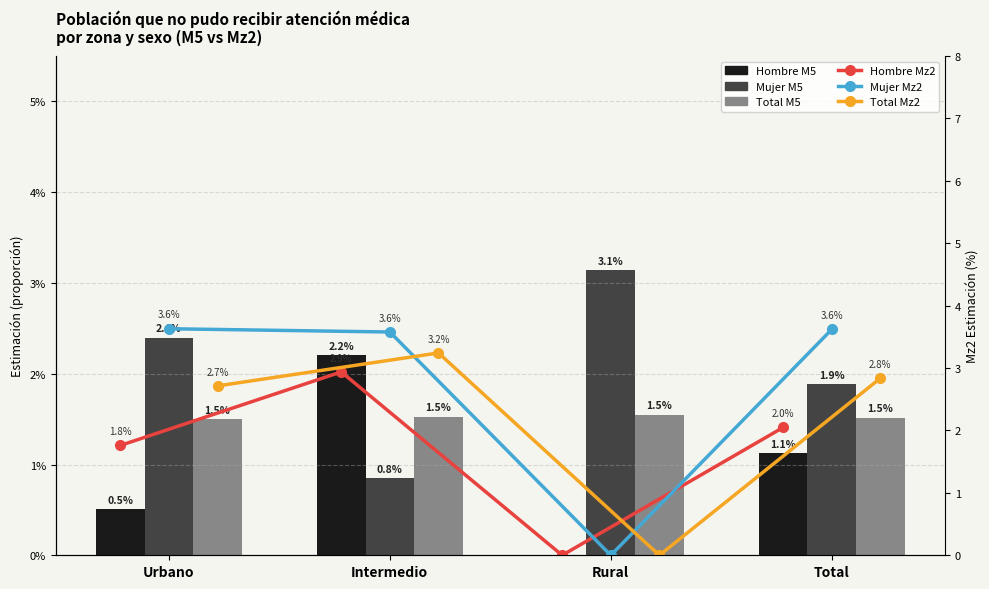

Between Intermedio and Total, which series saw the biggest shift?

Hombre Mz2